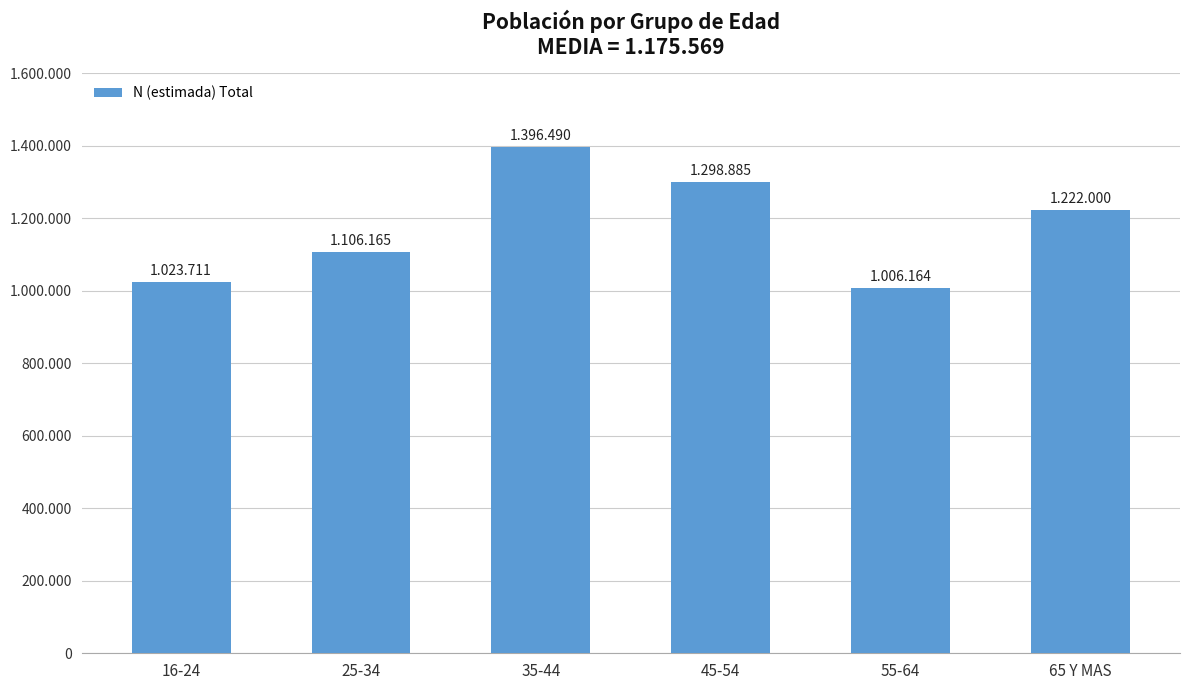

Rank the categories by value from lowest to highest.

55-64, 16-24, 25-34, 65 Y MAS, 45-54, 35-44